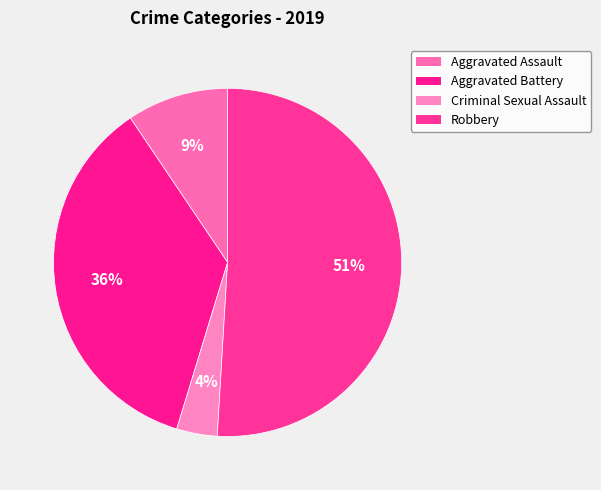

Is it true that Aggravated Battery is 36% of the pie?

True